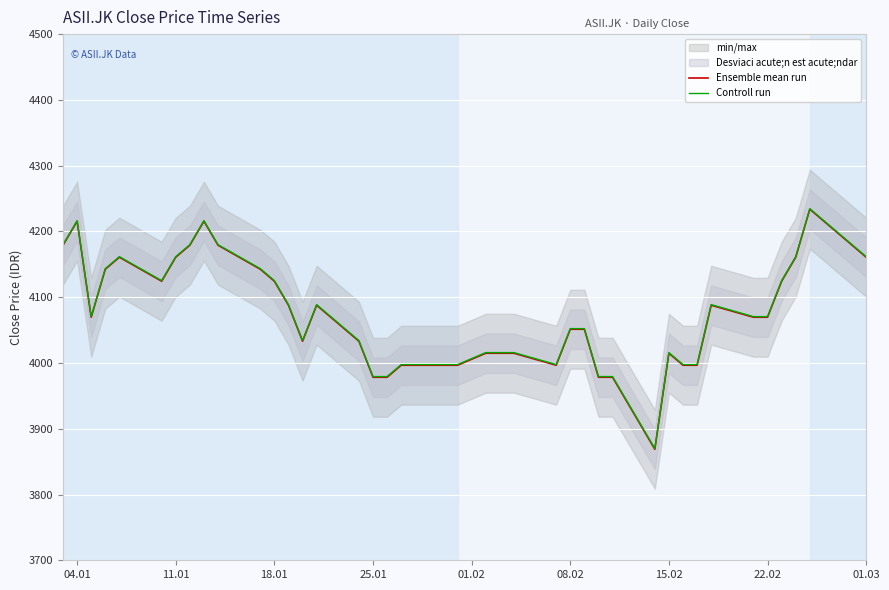

True or false: Controll run and Ensemble mean run cross at least once.

False